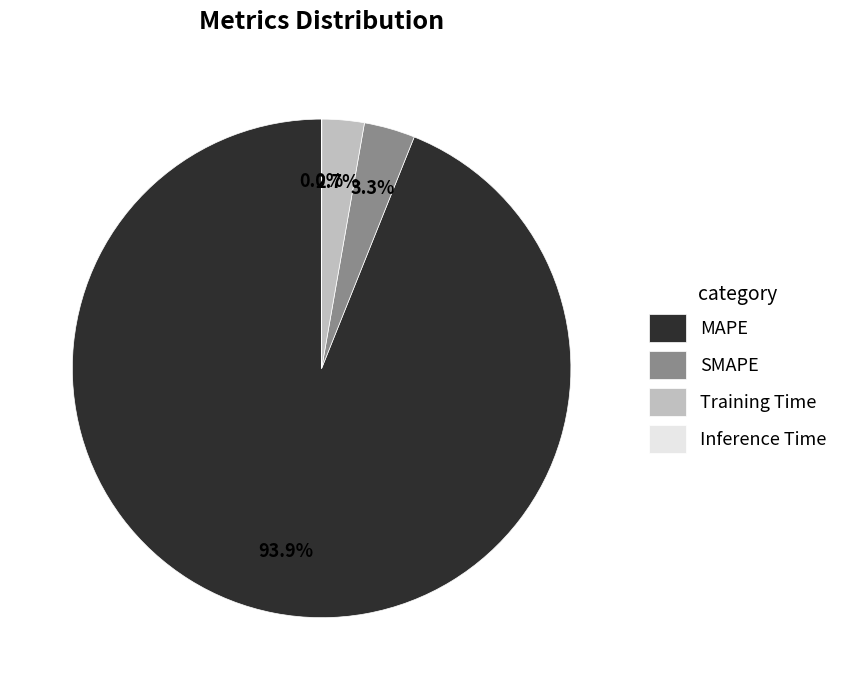

To the nearest percent, what portion does Training Time represent?

3%